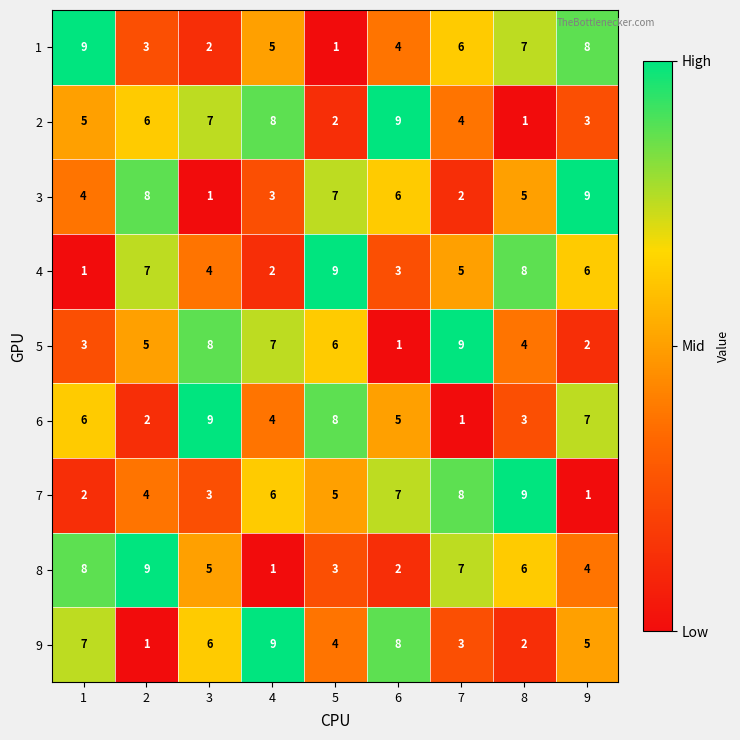

What is the sum of all 2 values?

45